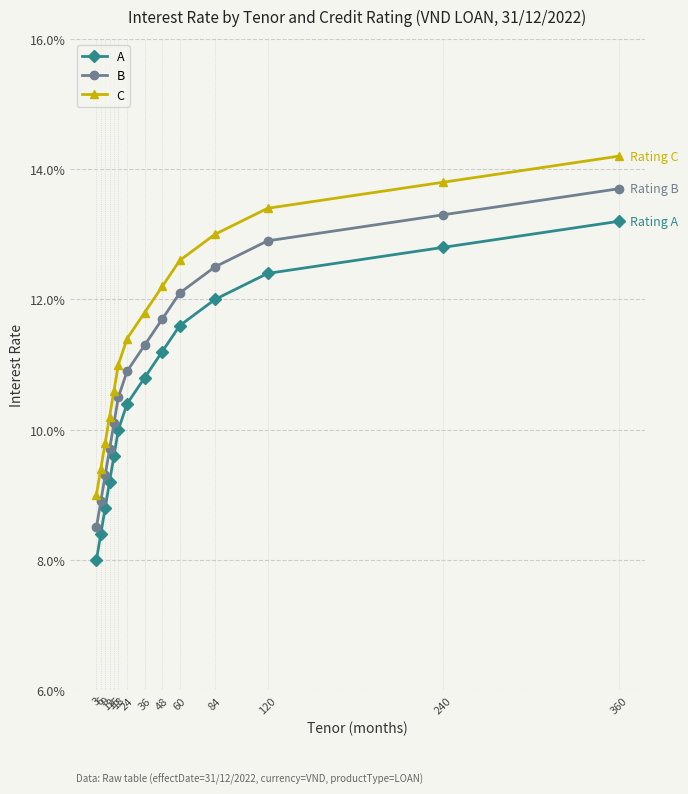

Which category has the lowest value in the A series?

3